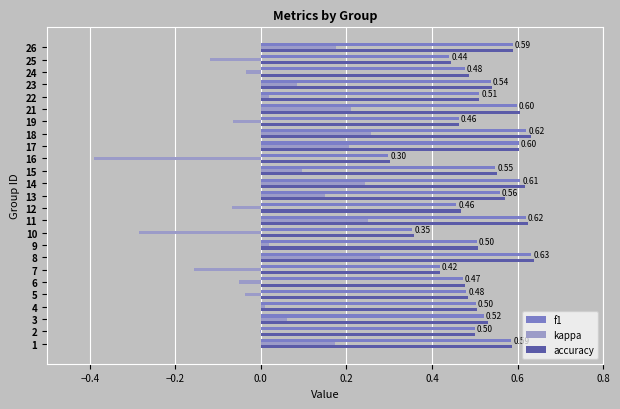

What is the sum of all kappa values?

1.0